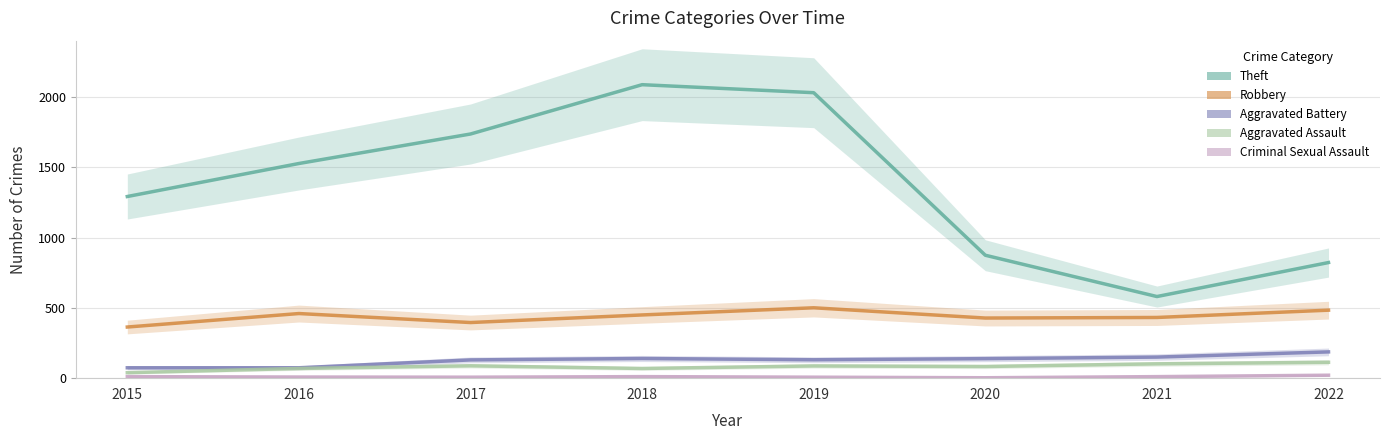

Is this an area chart (filled region under the line)?

No